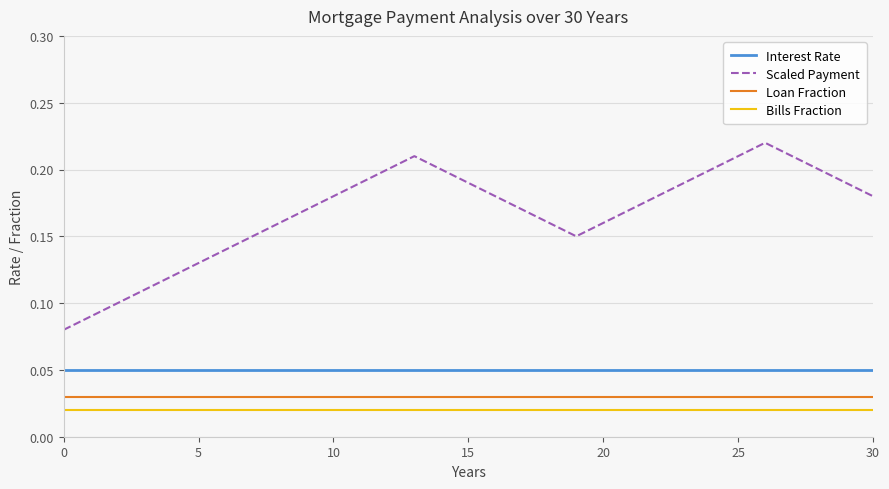

How many categories are shown in the chart?

31